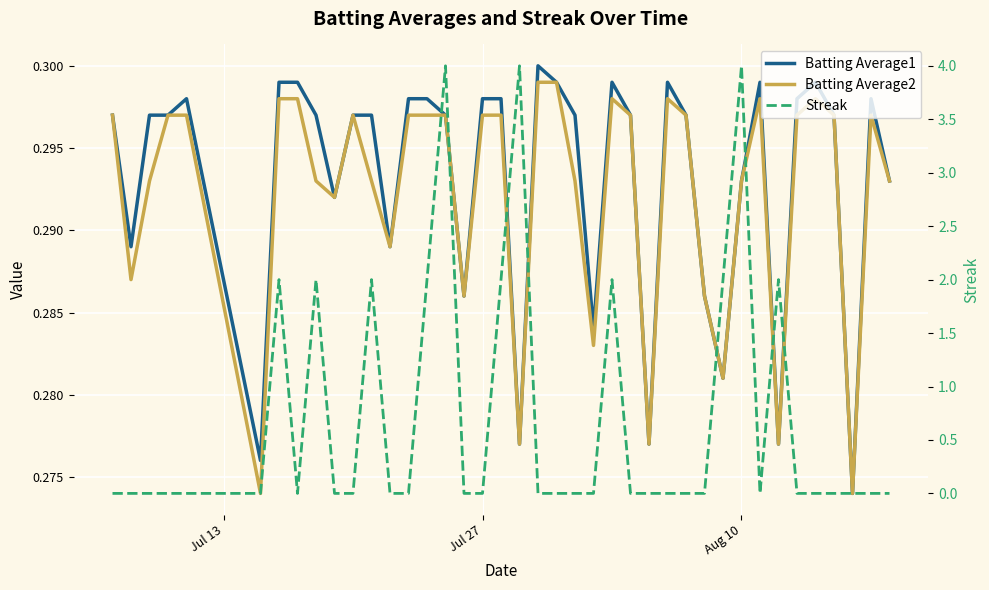

Reading right to left, what are all the values shown in this chart?

Batting Average1: 0.3	0.3	0.3	0.3	0.3	0.3	0.3	0.3	0.3	0.3	0.3	0.3	0.3	0.3	0.3	0.3	0.3	0.3	0.3	0.3	0.3	0.3	0.3	0.3	0.3	0.3	0.3	0.3	0.3	0.3	0.3	0.3	0.3	0.3	0.3	0.3	0.3	0.3	0.3	0.3
Batting Average2: 0.3	0.3	0.3	0.3	0.3	0.3	0.3	0.3	0.3	0.3	0.3	0.3	0.3	0.3	0.3	0.3	0.3	0.3	0.3	0.3	0.3	0.3	0.3	0.3	0.3	0.3	0.3	0.3	0.3	0.3	0.3	0.3	0.3	0.3	0.3	0.3	0.3	0.3	0.3	0.3
Streak: 0.0	0.0	0.0	0.0	0.0	0.0	2.0	0.0	4.0	2.0	0.0	0.0	0.0	0.0	0.0	2.0	0.0	0.0	0.0	0.0	4.0	2.0	0.0	0.0	4.0	2.0	0.0	0.0	2.0	0.0	0.0	2.0	0.0	2.0	0.0	0.0	0.0	0.0	0.0	0.0